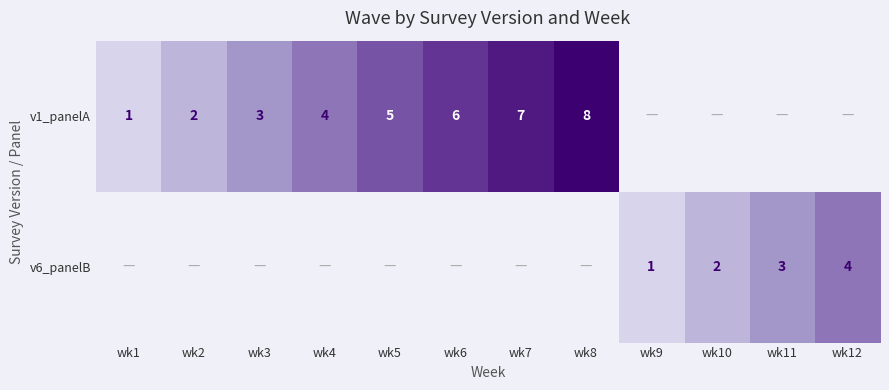

Is it true that v1_panelA equals 1.8 at wk6?

False